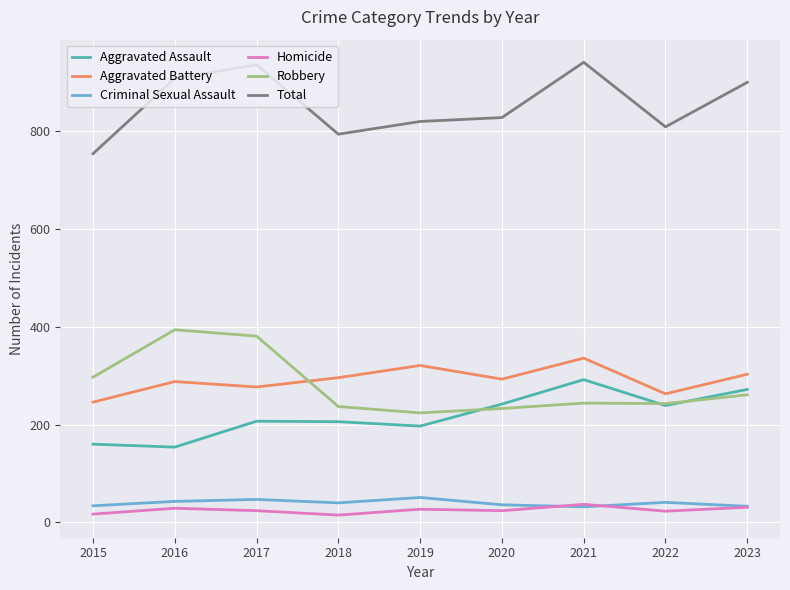

How many lines are shown in the chart?

6